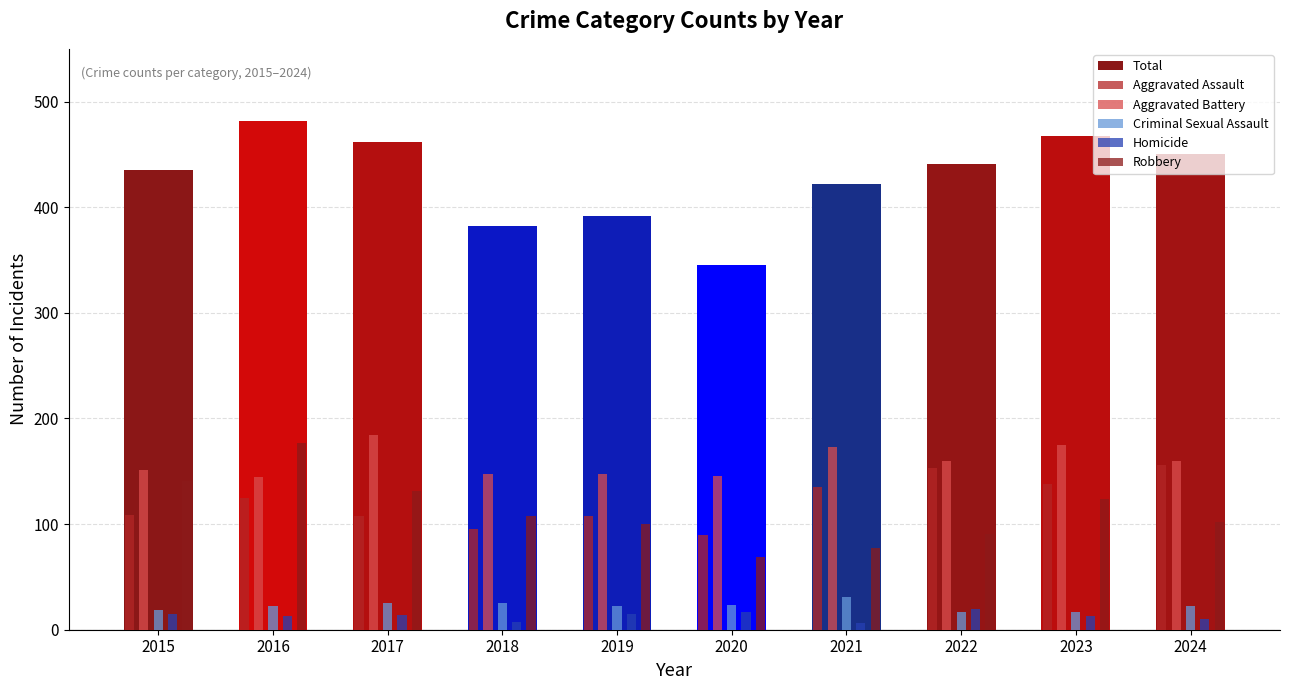

How many bars are there in each group?

6